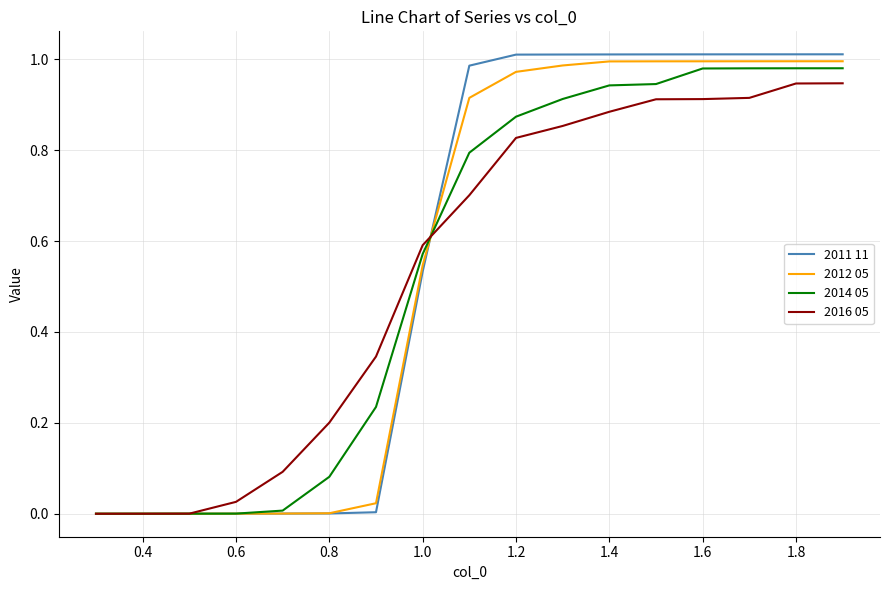

Which series has the largest range (max minus min)?

2011 11